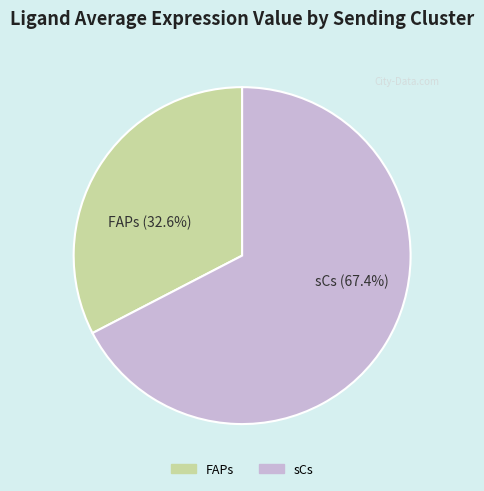

Is it true that sCs is 67% of the pie?

True